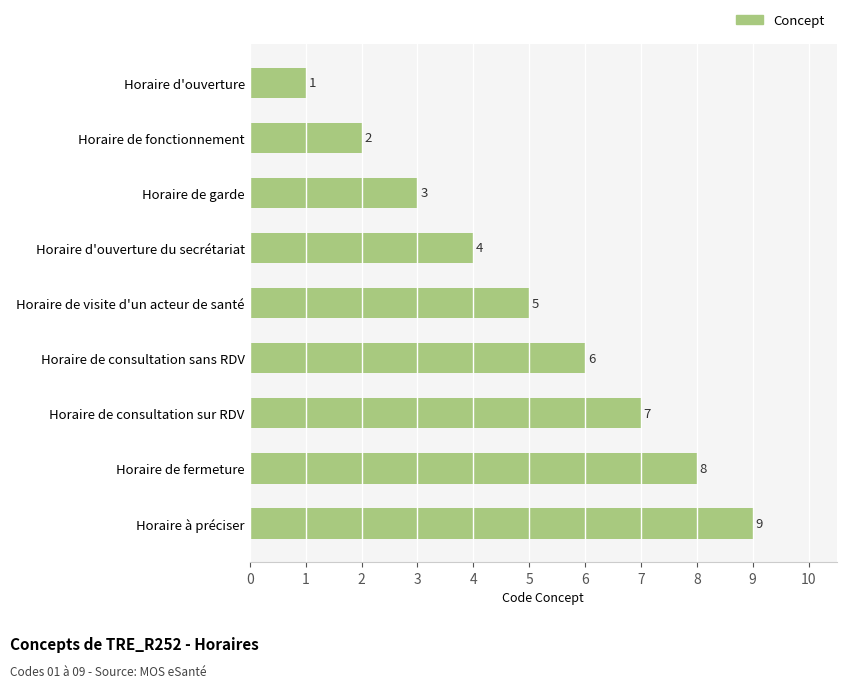

Where is the data nearest to the value 5?

Horaire de visite d'un acteur de santé